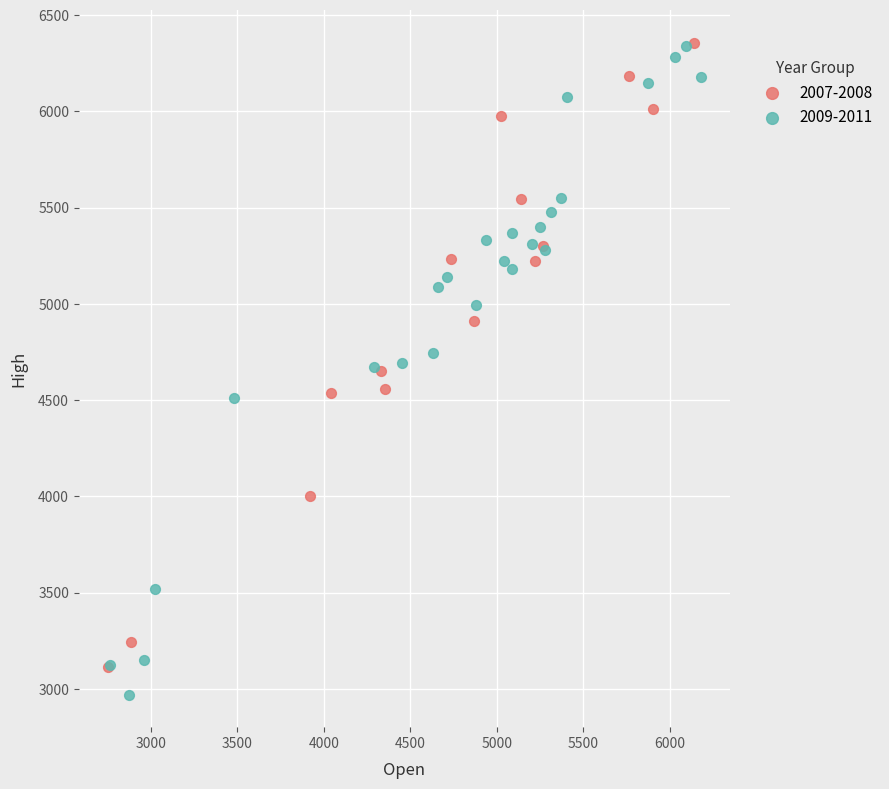

Which series has the largest Y range (max minus min)?

2009-2011